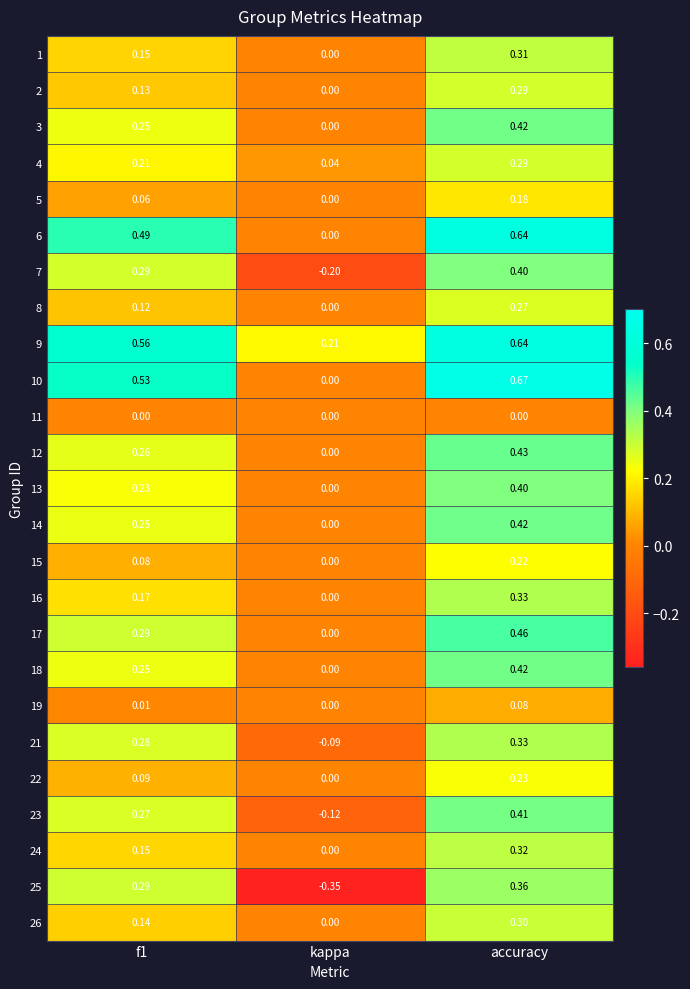

Where is 15 nearest to the value 0?

kappa